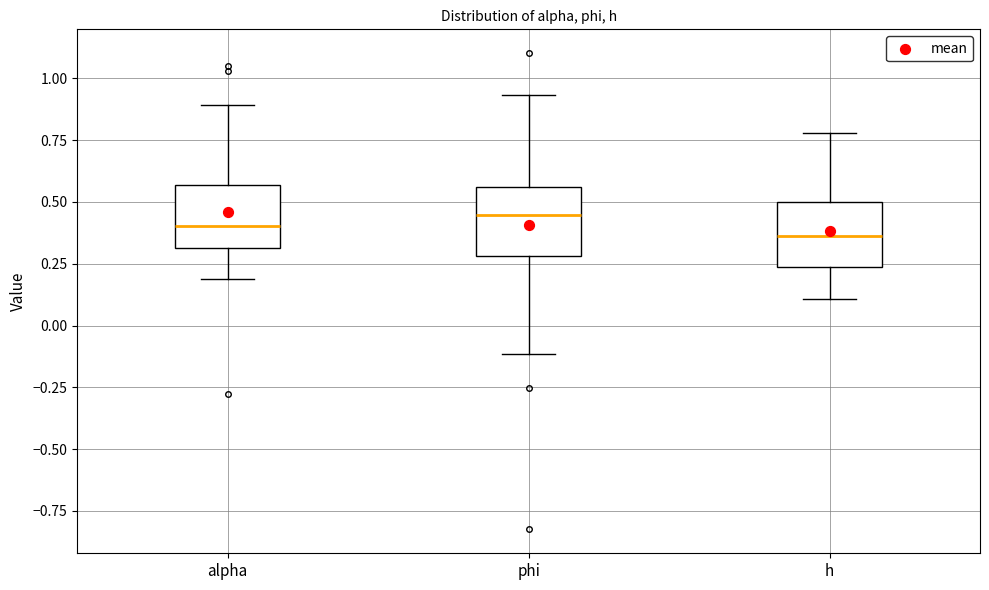

Where is the upper edge of the box for alpha on the y-axis? The values are not printed on the chart, so give them approximately, as read against the axis.

0.55